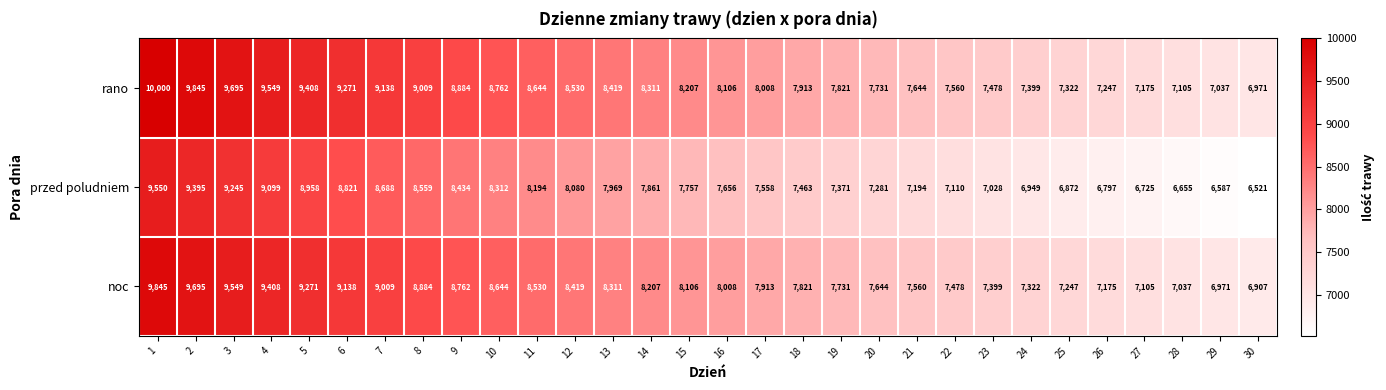

The przed poludniem series shows 9550 at 1. True or false?

True